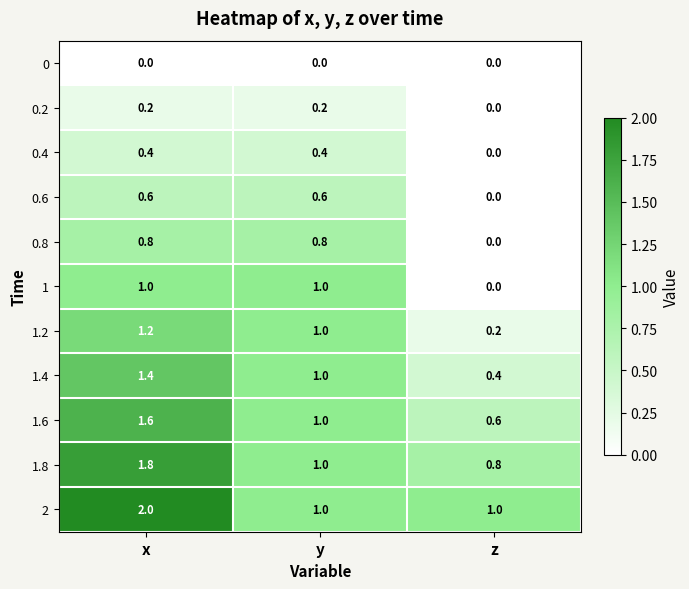

What is the total value across all series at y?

8.0